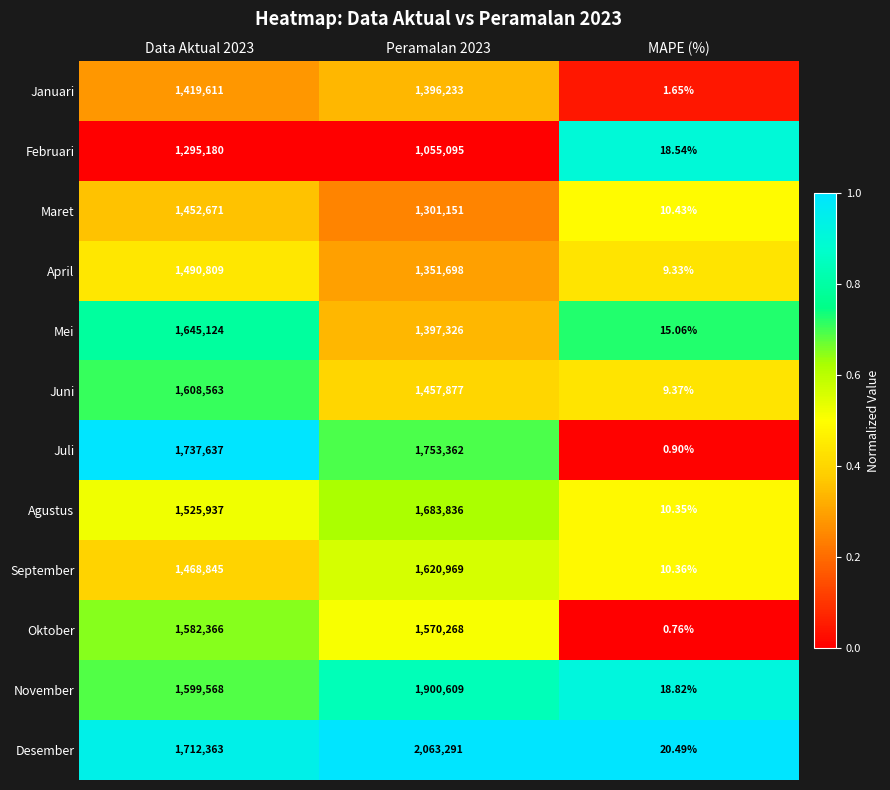

Is the value of September at MAPE (%) greater than the value of Juli at MAPE (%)?

Yes